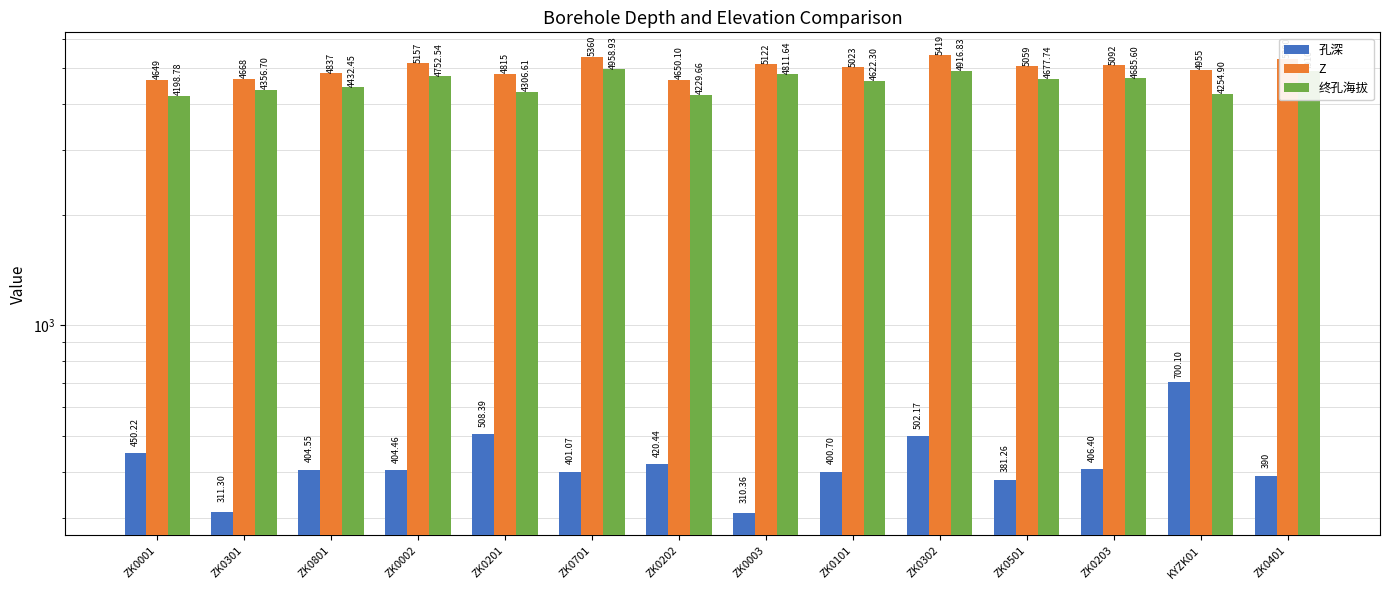

Reading left to right, extract all data points from this chart.

孔深: 450.2	311.3	404.6	404.5	508.4	401.1	420.4	310.4	400.7	502.2	381.3	406.4	700.1	390.0
Z: 4649.0	4668.0	4837.0	5157.0	4815.0	5360.0	4650.1	5122.0	5023.0	5419.0	5059.0	5092.0	4955.0	5300.0
终孔海拔: 4198.8	4356.7	4432.4	4752.5	4306.6	4958.9	4229.7	4811.6	4622.3	4916.8	4677.7	4685.6	4254.9	4910.0